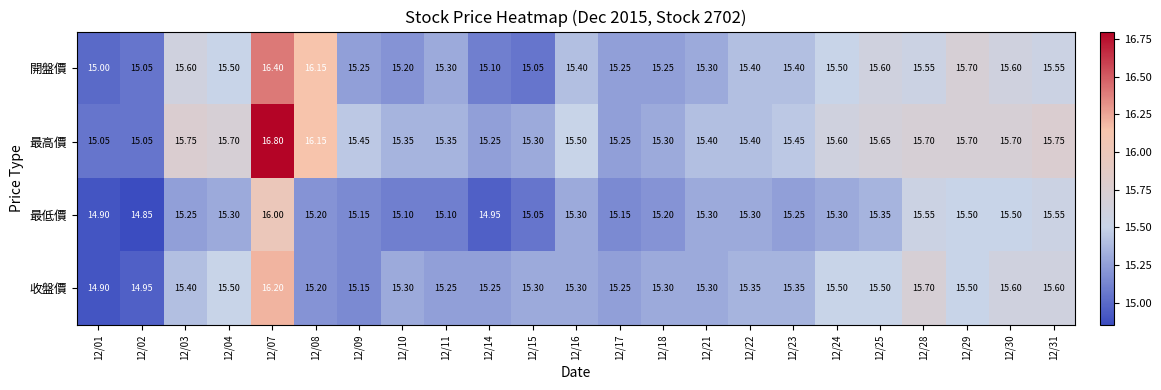

Count the number of categories in the chart.

23